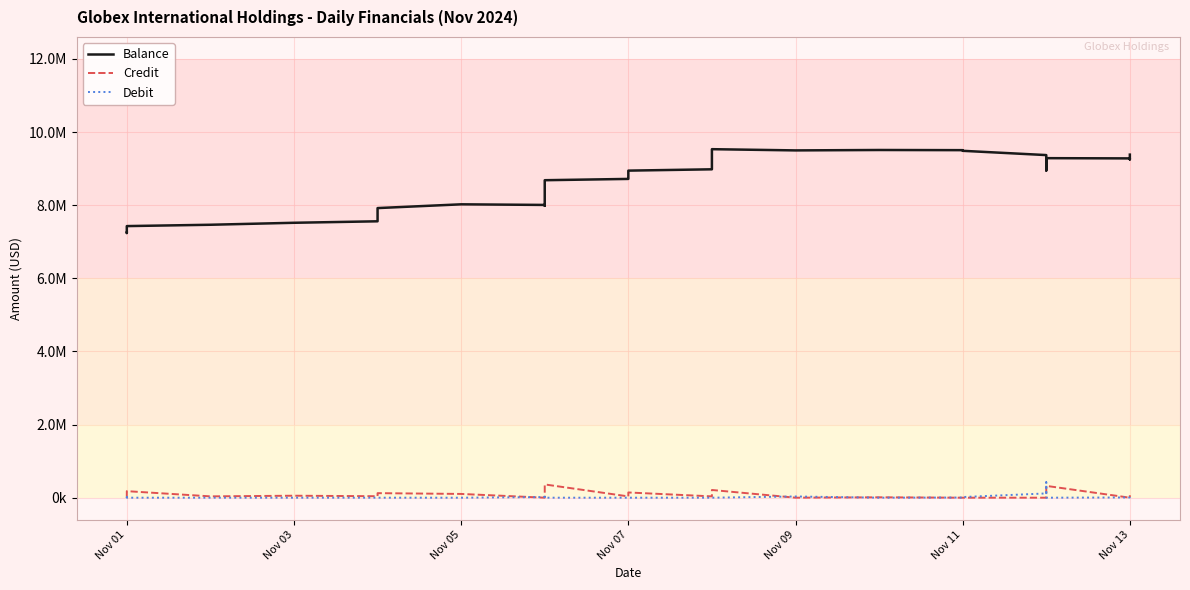

How many interior local valleys does the Balance series have?

5